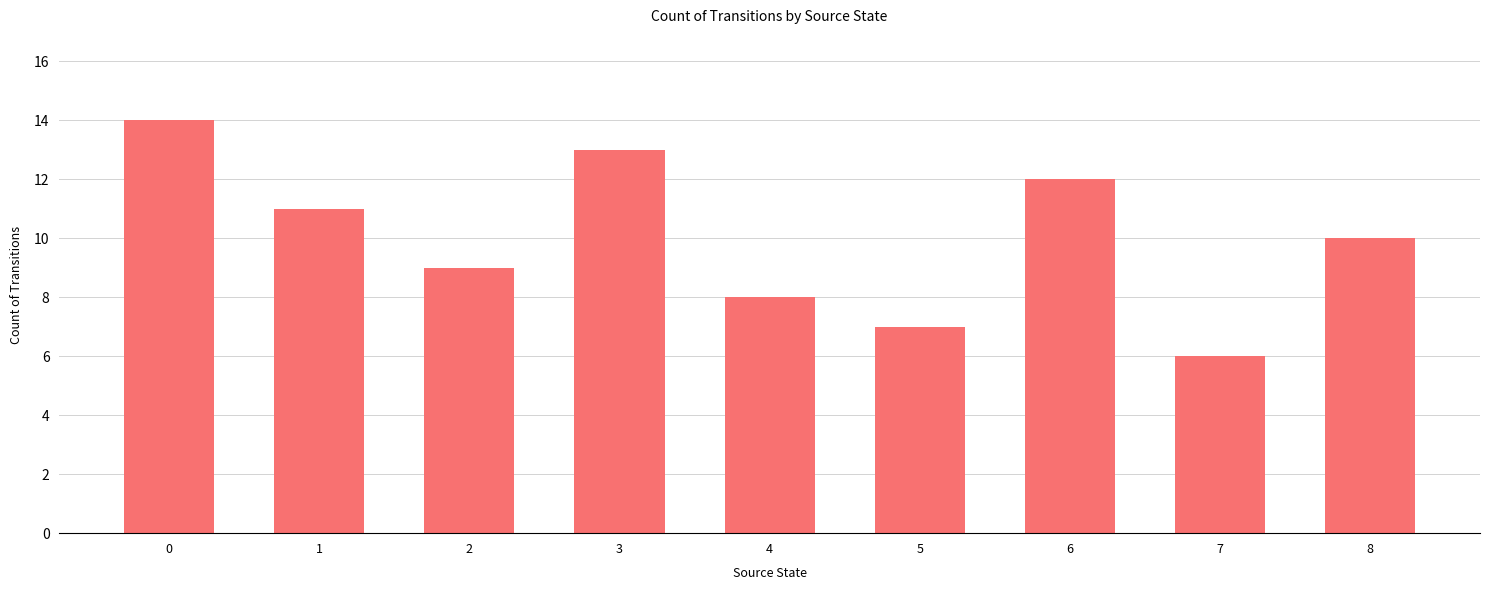

How many values are below 10?

4